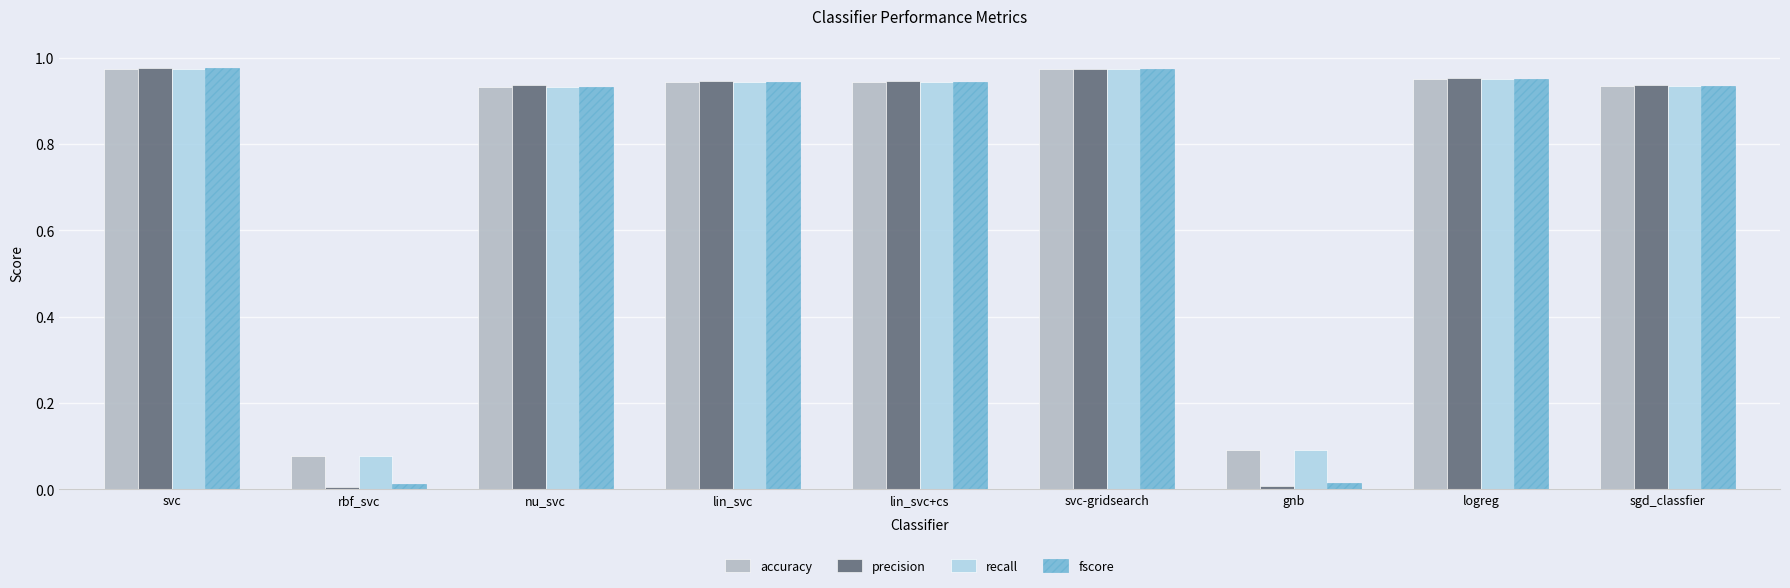

Which category has the lowest value in the recall series?

rbf_svc